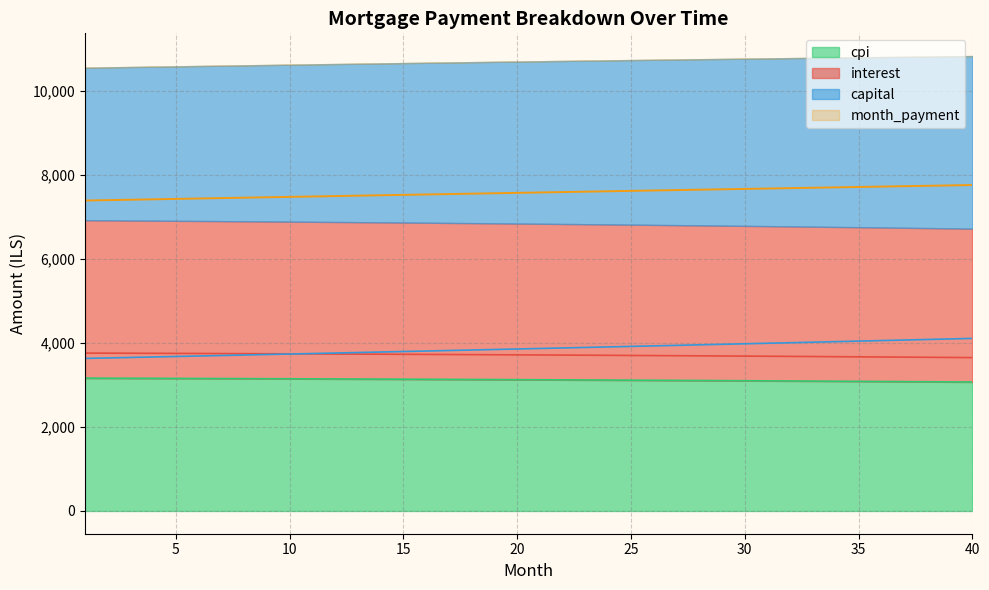

Which category has the highest value in the cpi series?

1